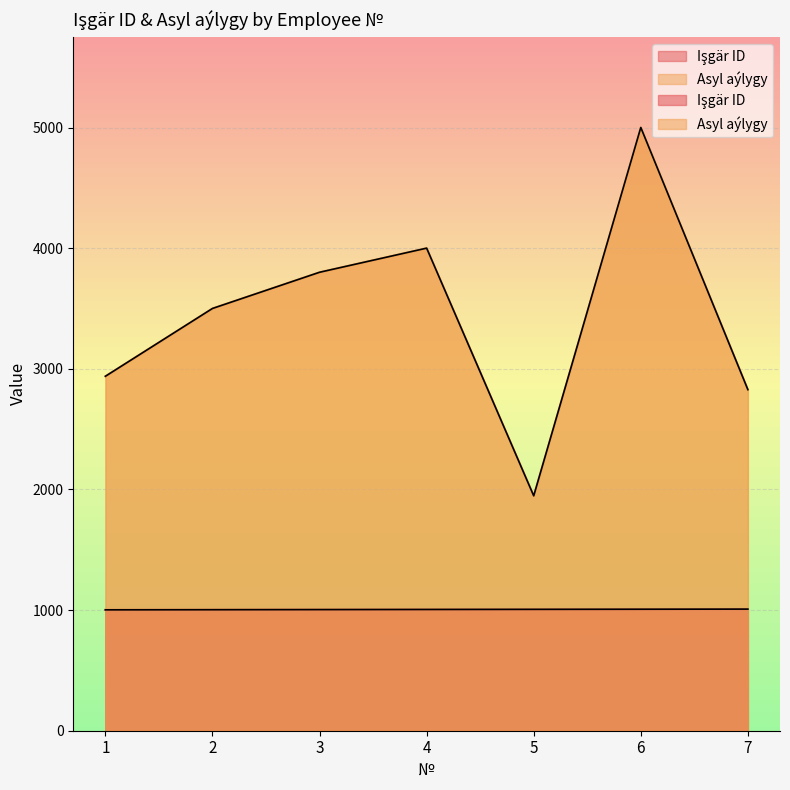

What is the difference between the second highest and second lowest values in the Işgär ID series?

4